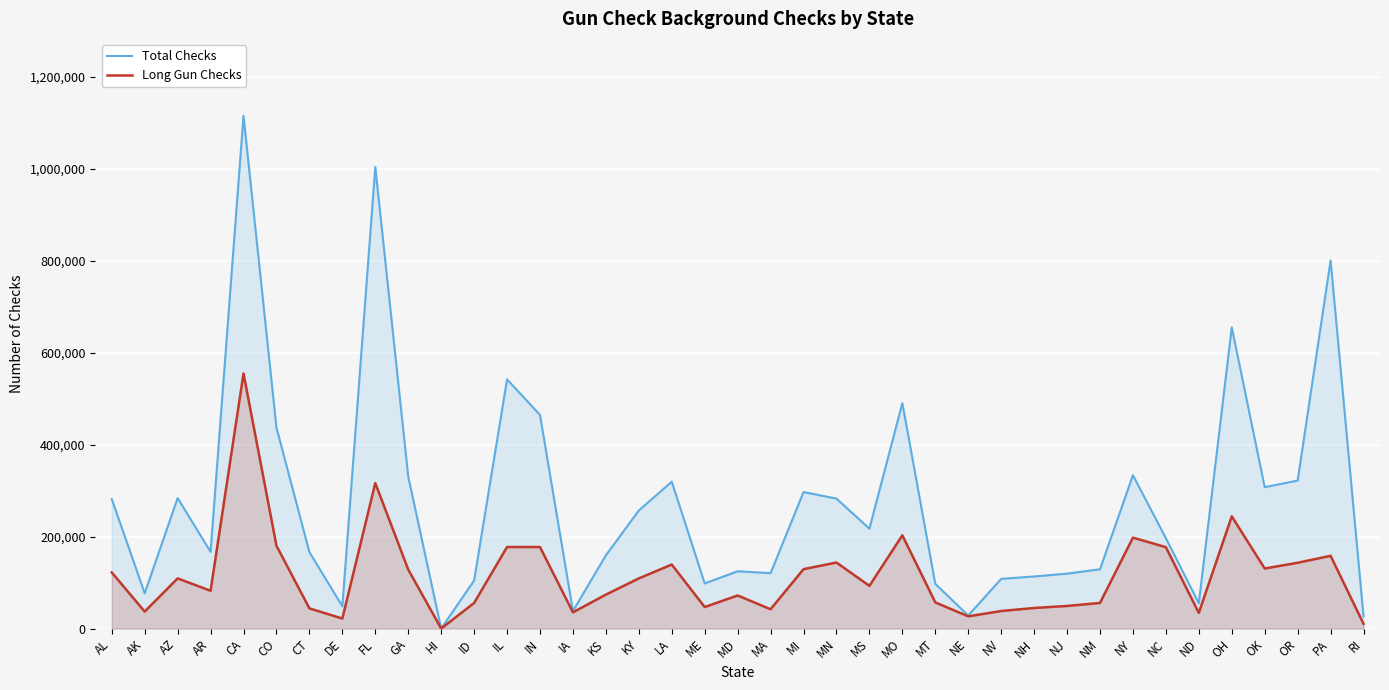

The Total Checks series shows 464482 at IN. True or false?

True